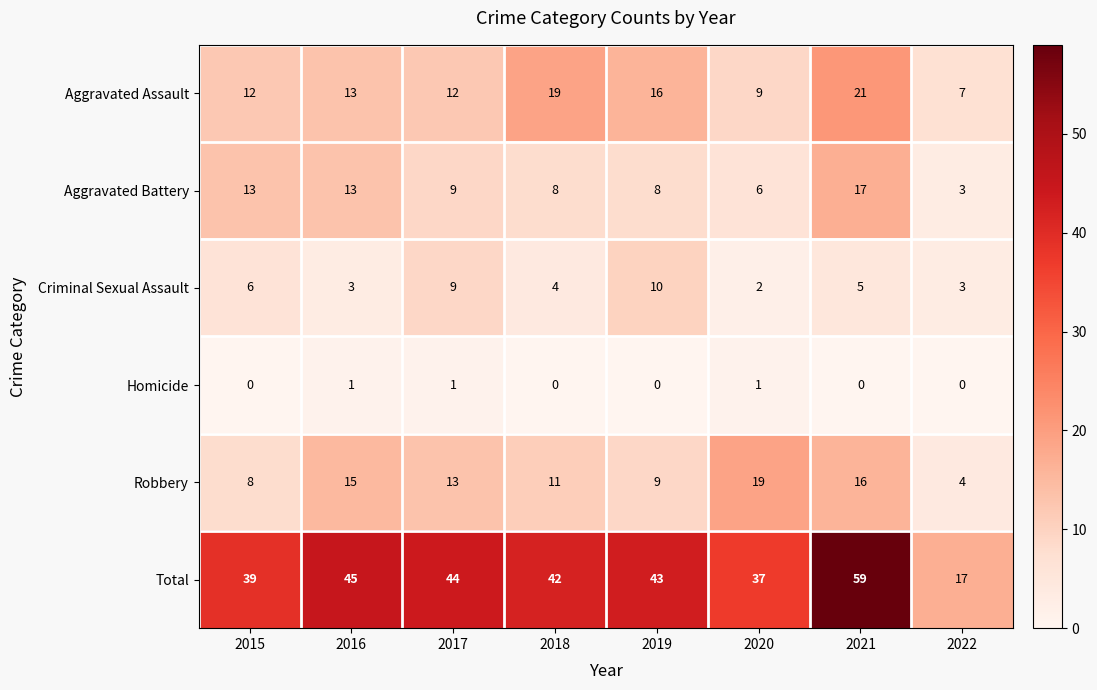

At which category is the sum across all series the highest?

2021